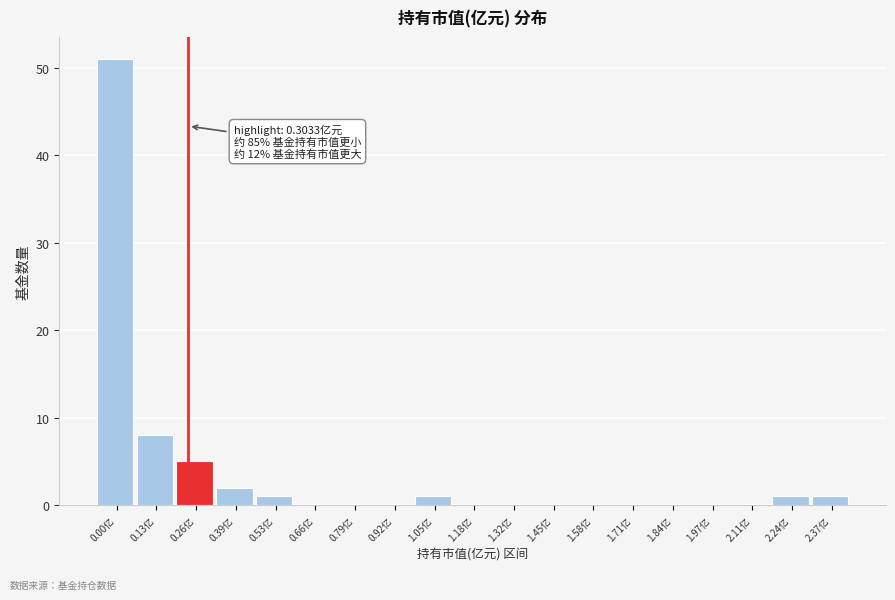

Reading left to right, what are all the values shown in this chart?

0.00亿=51	0.13亿=8	0.26亿=5	0.39亿=2	0.53亿=1	0.66亿=0	0.79亿=0	0.92亿=0	1.05亿=1	1.18亿=0	1.32亿=0	1.45亿=0	1.58亿=0	1.71亿=0	1.84亿=0	1.97亿=0	2.11亿=0	2.24亿=1	2.37亿=1